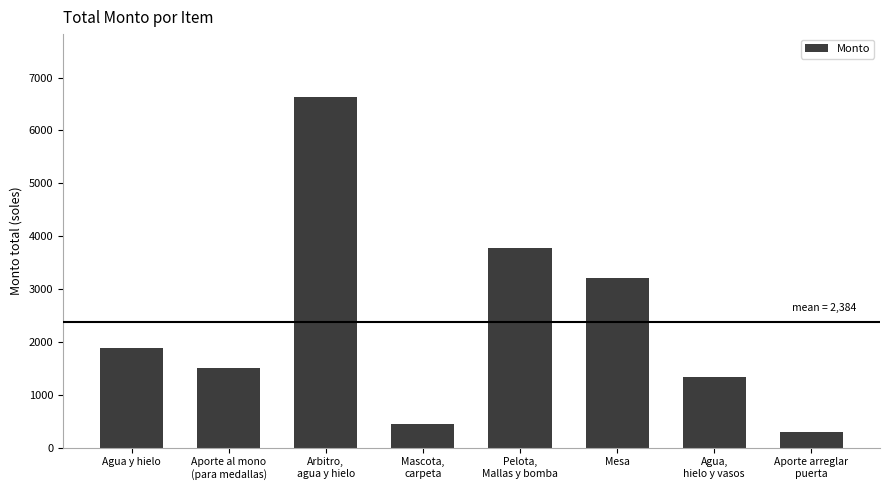

At which category does the chart reach its peak across all series?

Arbitro,
agua y hielo